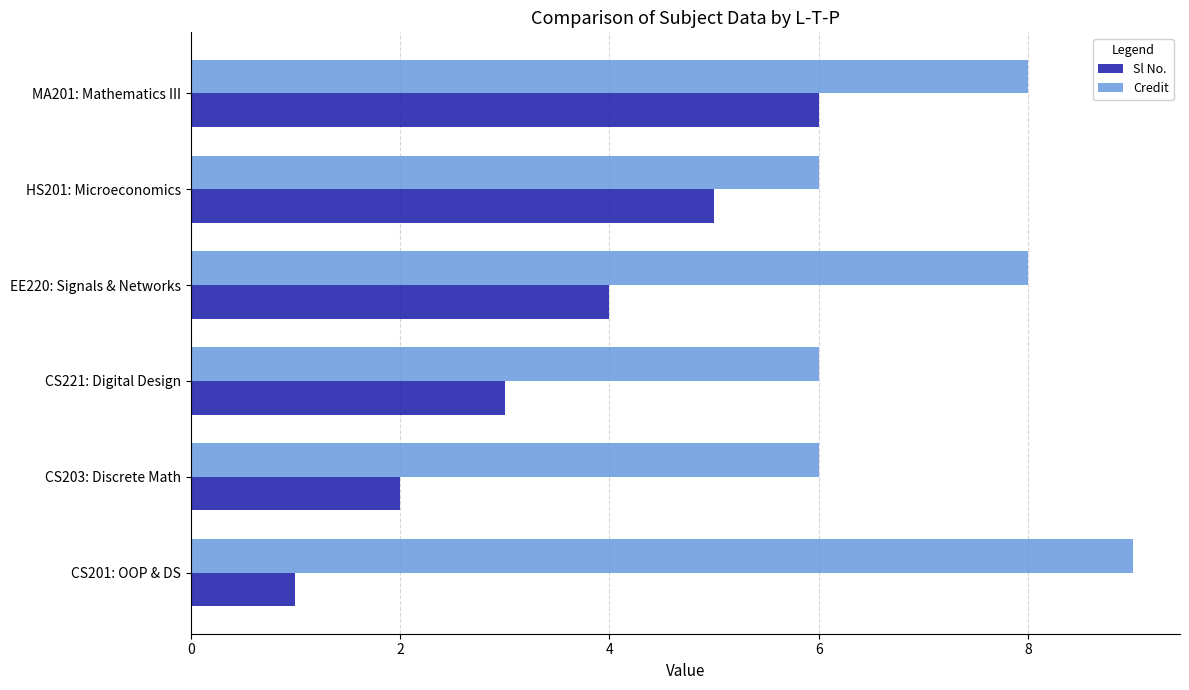

Which series has the widest spread of values?

Sl No.